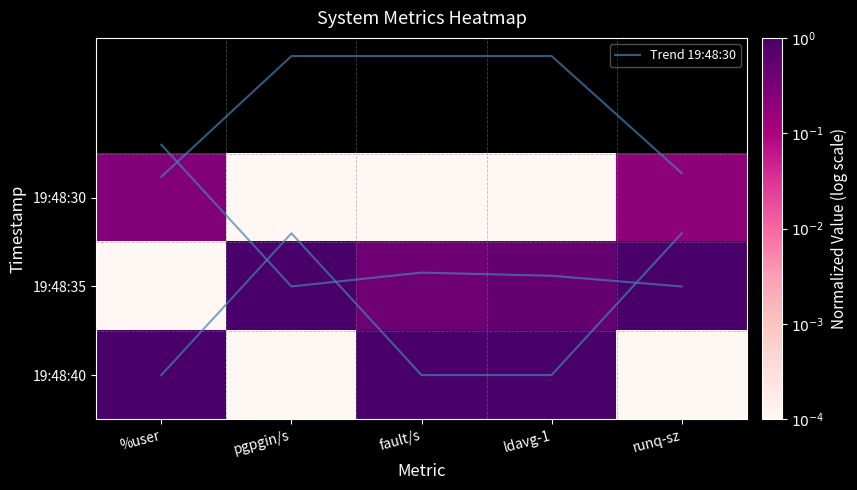

At how many categories does at least one series exceed -1?

5